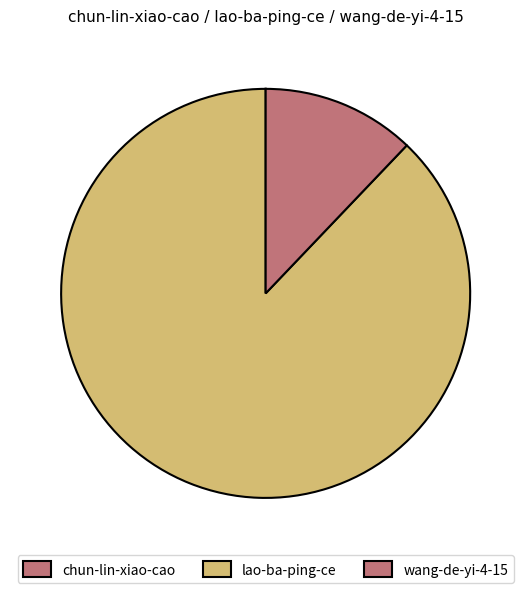

Which slice represents more than half of the pie?

lao-ba-ping-ce